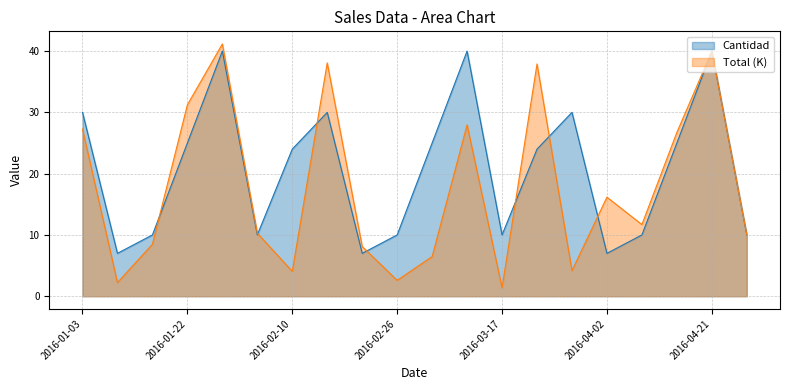

Where is the first local maximum for Cantidad?

2016-01-28